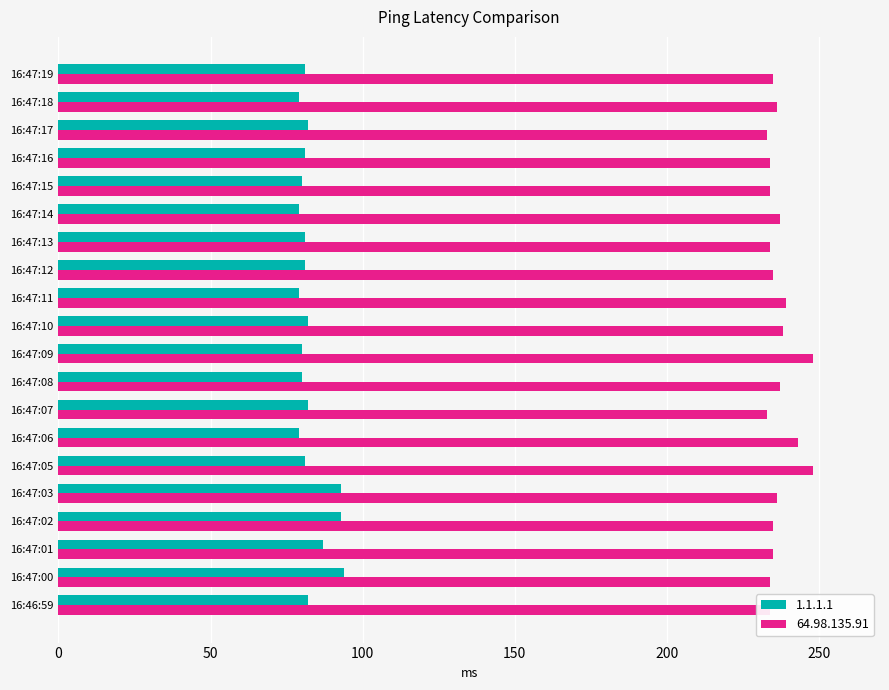

List the series in order of their peak value, highest first.

64.98.135.91, 1.1.1.1